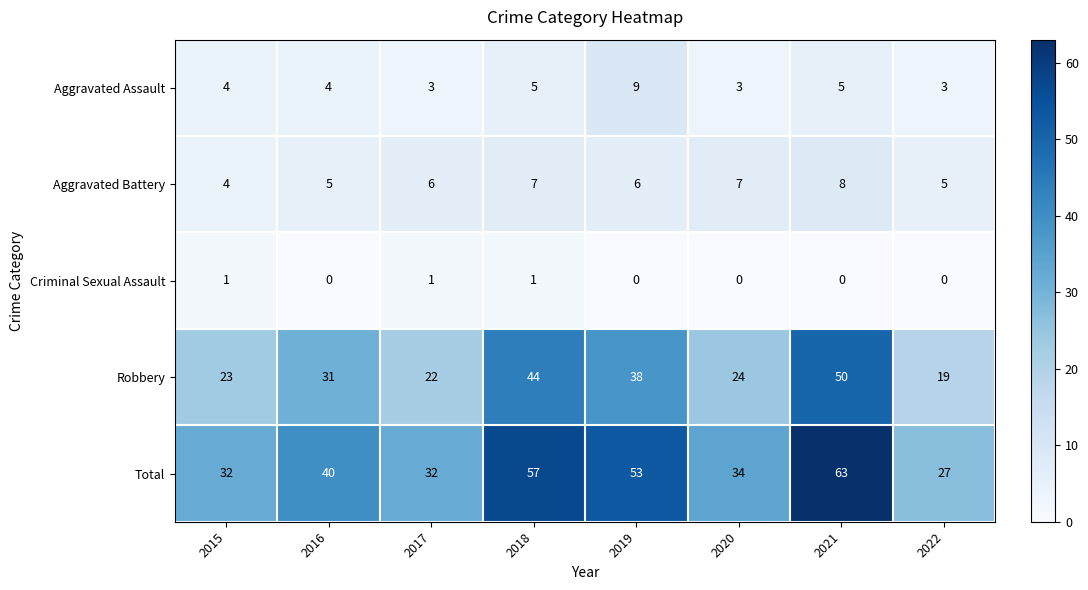

What is the difference between the maximum and minimum values in the Total series?

36